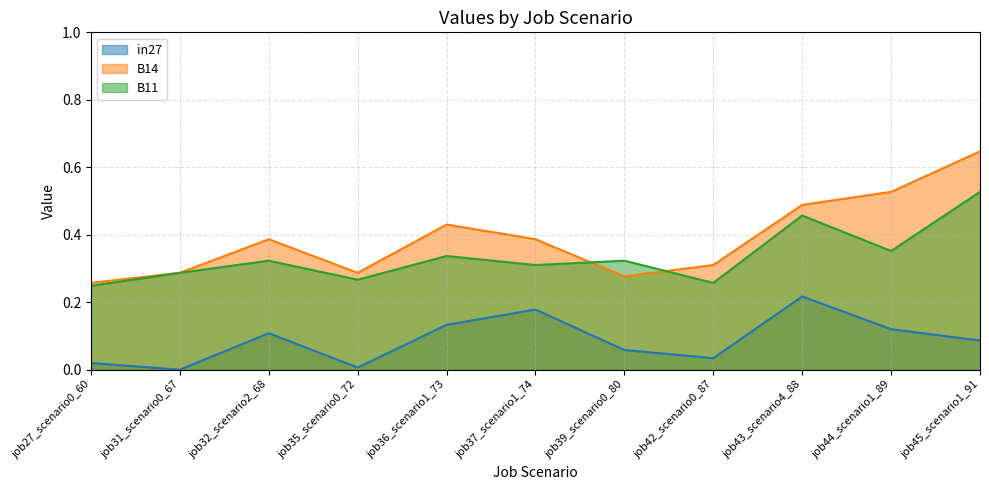

At which category does B14 reach its first local peak?

job32_scenario2_68